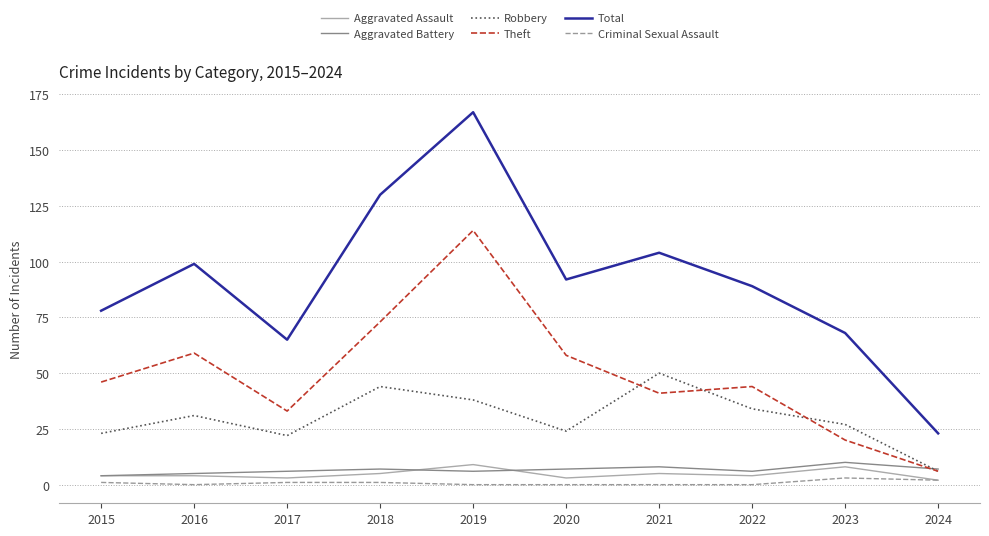

Which series has the largest total across all categories?

Total